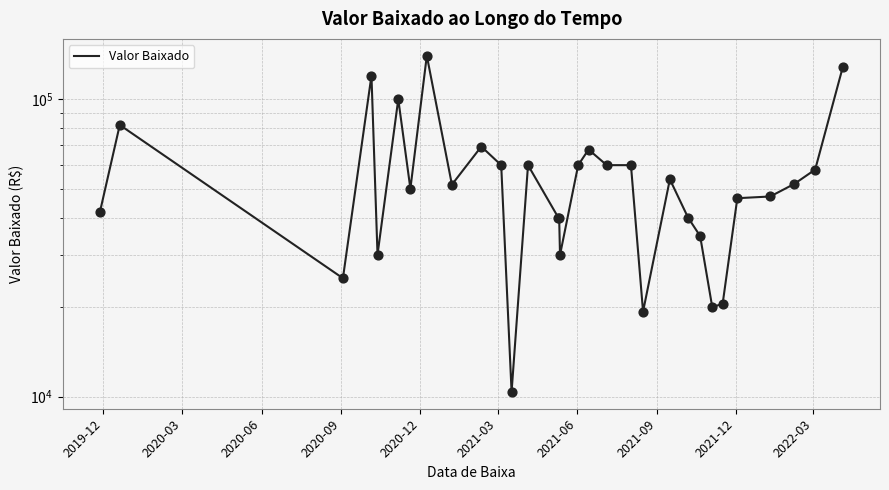

What is the ratio of the value at 2021-09 to the value at 2021-03?

1.4